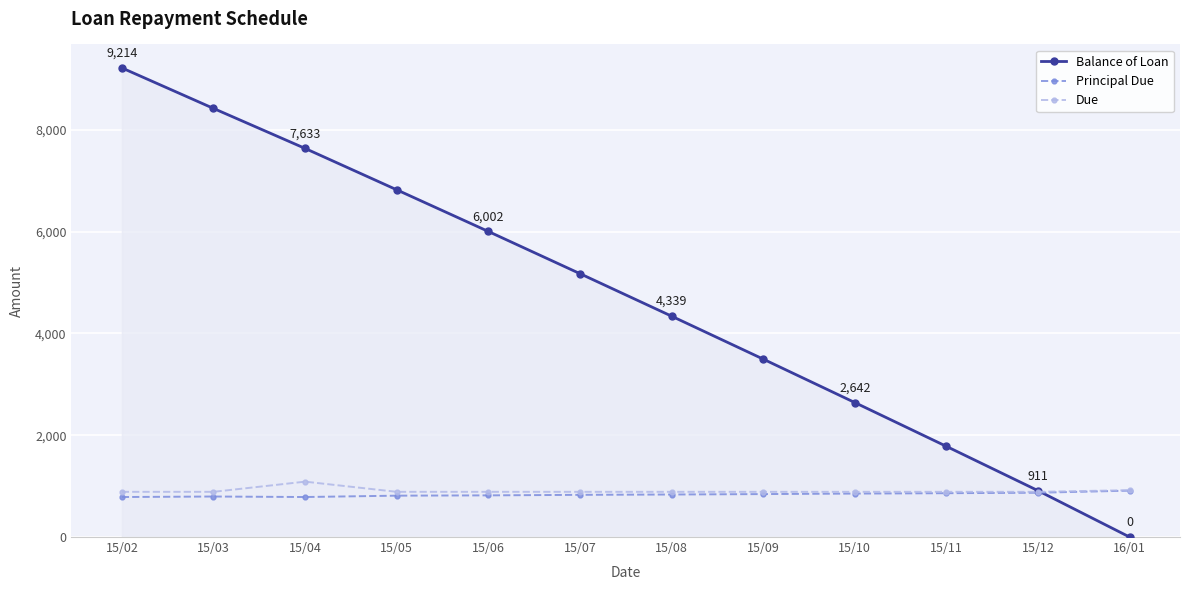

Which series has the largest range (max minus min)?

Balance of Loan